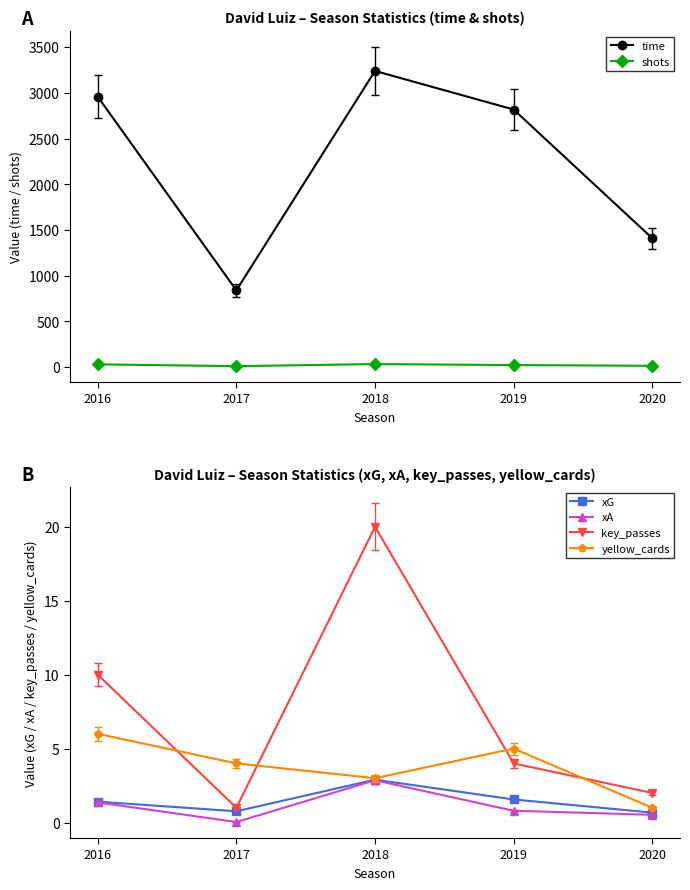

What is the sum of the time values at 2020 and 2017?

2250